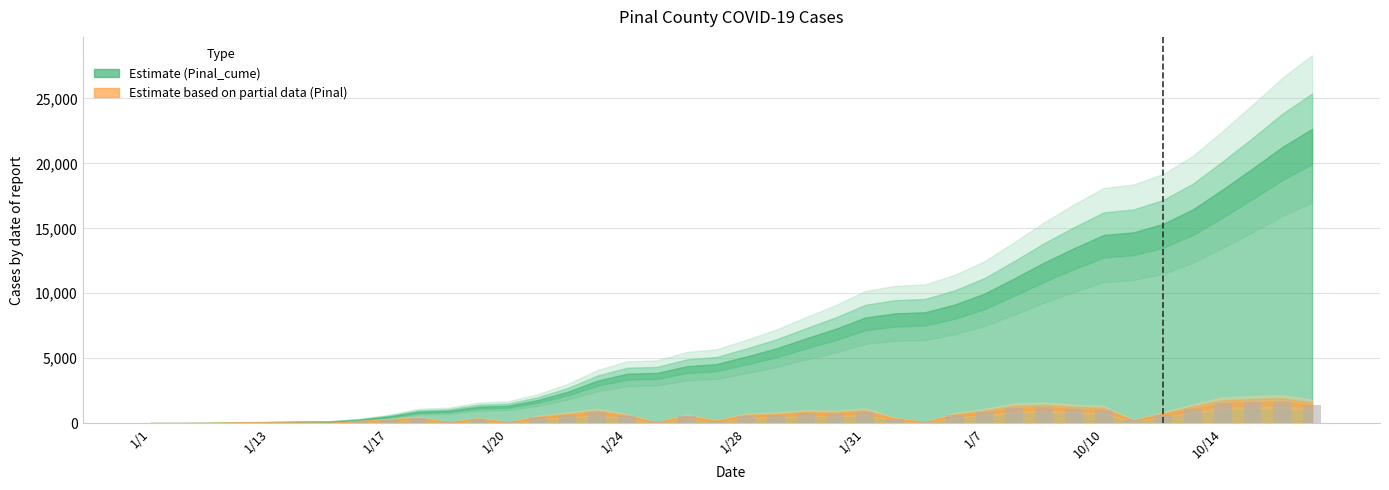

What is the greatest value displayed?

1664